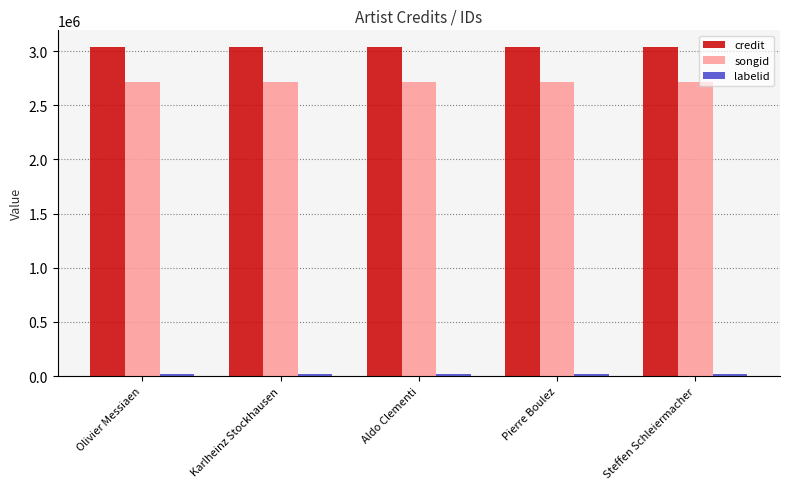

What is the highest value of the songid series?

2712112